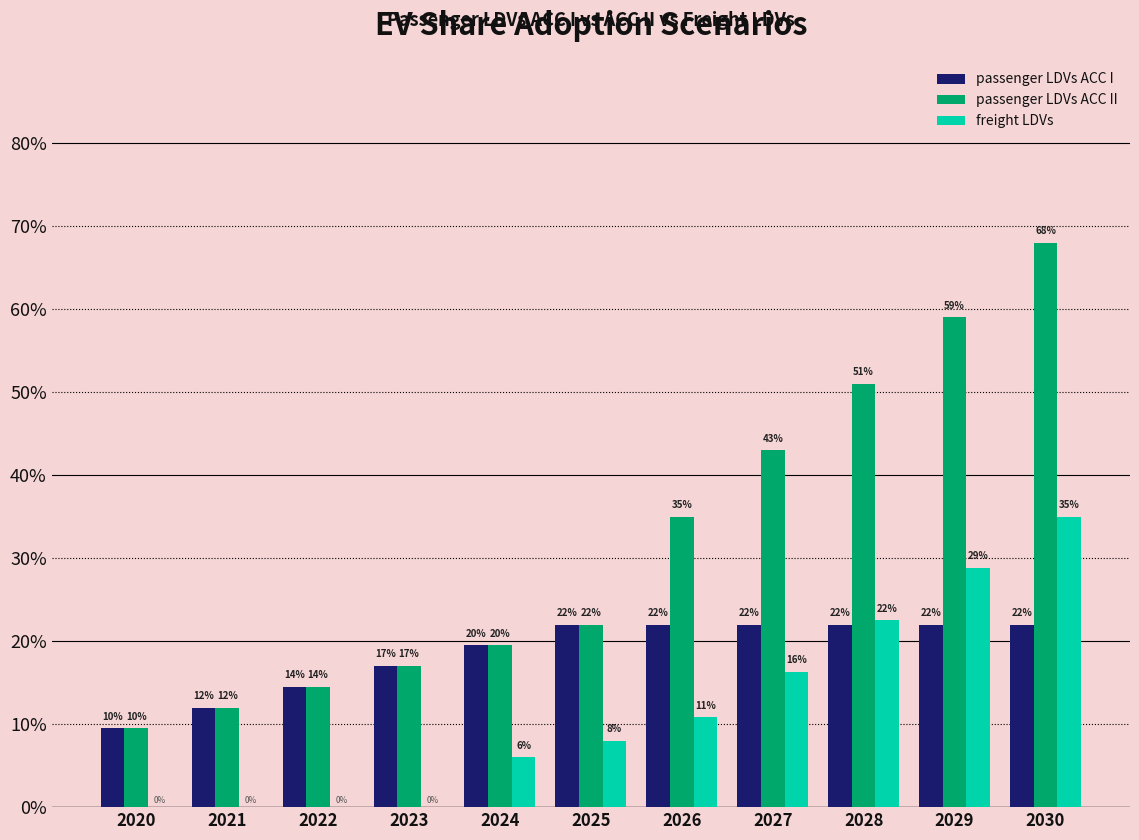

Reading left to right, what are all the values shown in this chart?

passenger LDVs ACC I: 2020=0.1	2021=0.1	2022=0.1	2023=0.2	2024=0.2	2025=0.2	2026=0.2	2027=0.2	2028=0.2	2029=0.2	2030=0.2
passenger LDVs ACC II: 2020=0.1	2021=0.1	2022=0.1	2023=0.2	2024=0.2	2025=0.2	2026=0.3	2027=0.4	2028=0.5	2029=0.6	2030=0.7
freight LDVs: 2020=0.0	2021=0.0	2022=0.0	2023=0.0	2024=0.1	2025=0.1	2026=0.1	2027=0.2	2028=0.2	2029=0.3	2030=0.3